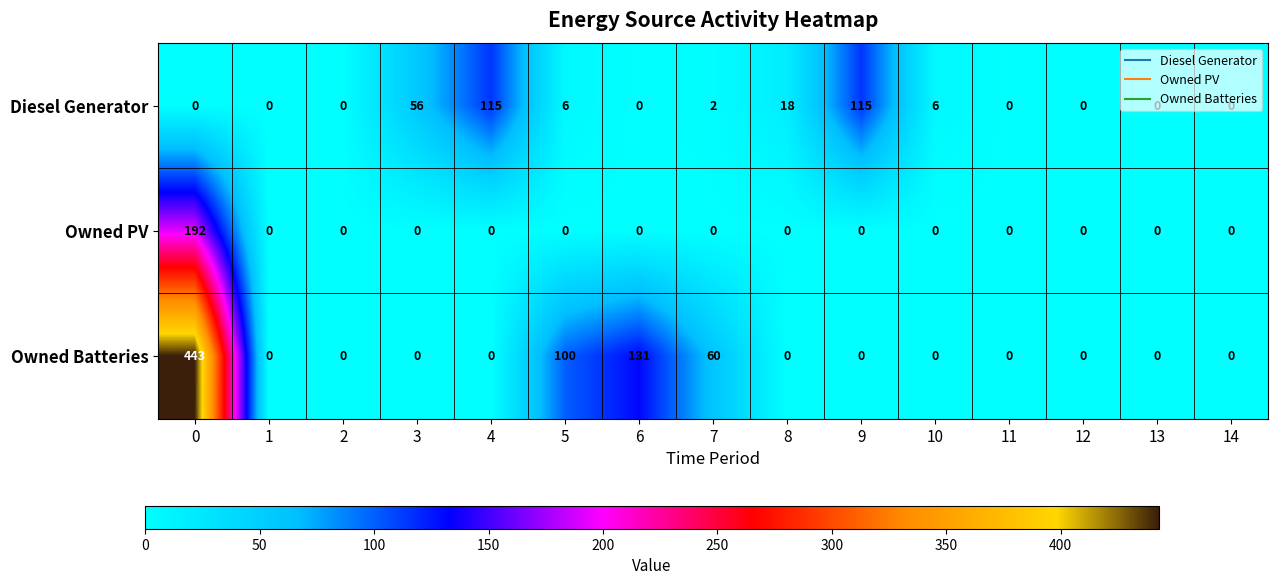

Rank the series by their average value, from highest to lowest.

Owned Batteries, Diesel Generator, Owned PV